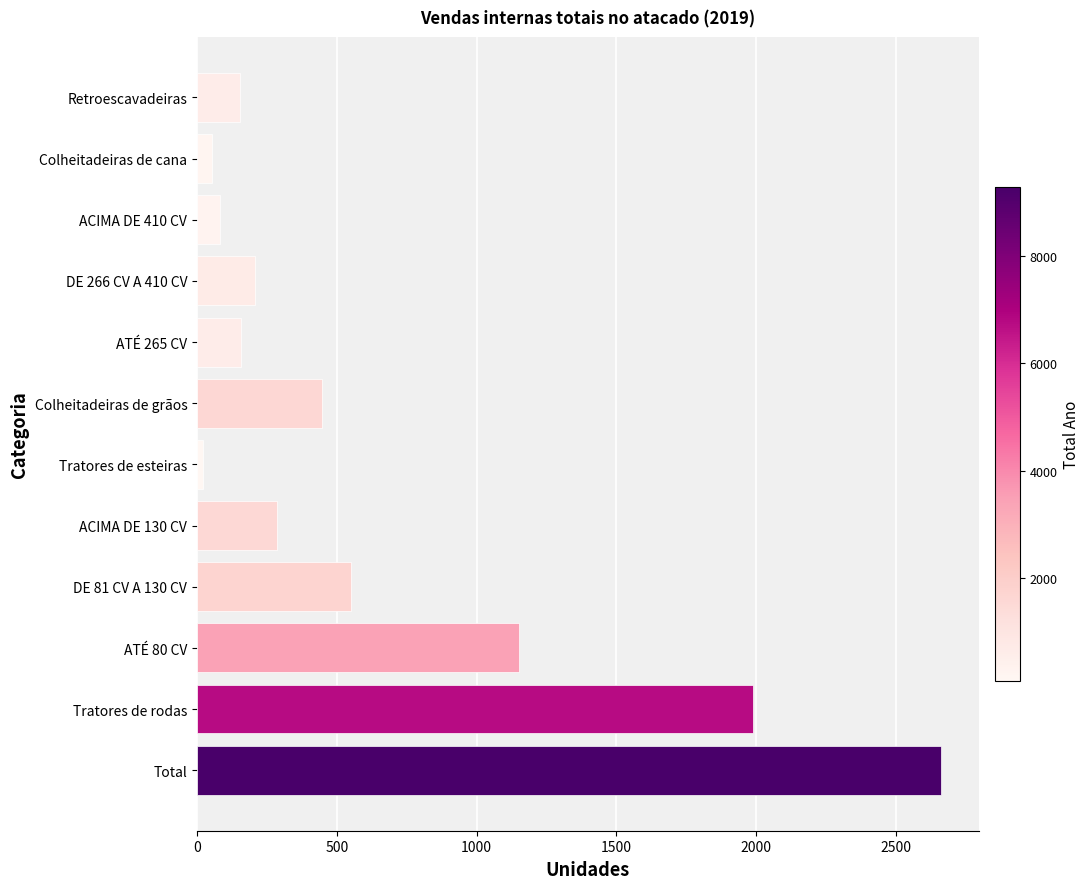

Which category has the lowest value across all series?

Tratores de esteiras